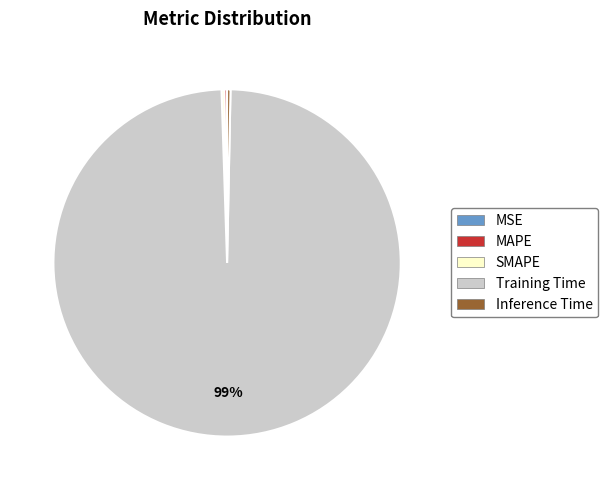

True or false: Inference Time accounts for 14% of the total.

False